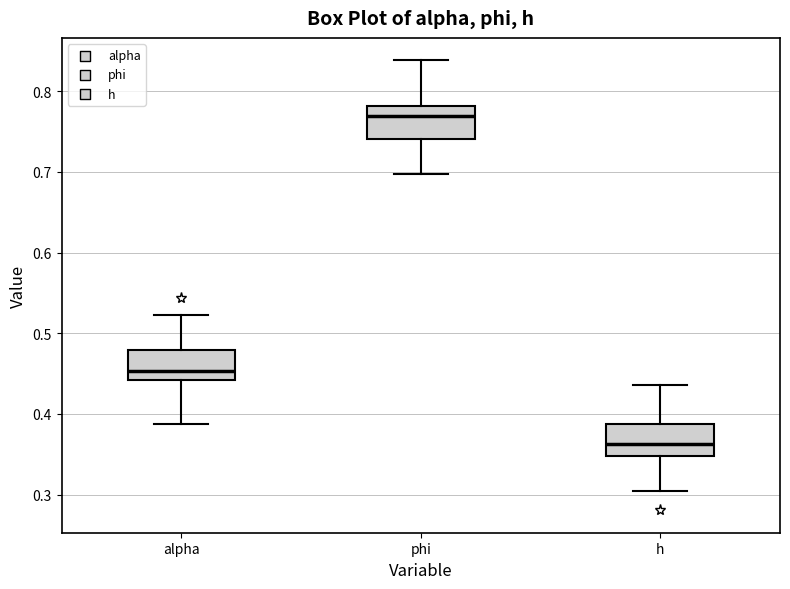

Reading left to right, read every box against the y-axis: the position of its median line, the range the box covers, and the ends of its whiskers. The values are not printed on the chart, so give them approximately, as read against the axis.

alpha: median 0.45, box 0.44 to 0.48, whiskers 0.39 to 0.52
phi: median 0.77, box 0.74 to 0.78, whiskers 0.70 to 0.84
h: median 0.36, box 0.35 to 0.39, whiskers 0.30 to 0.44